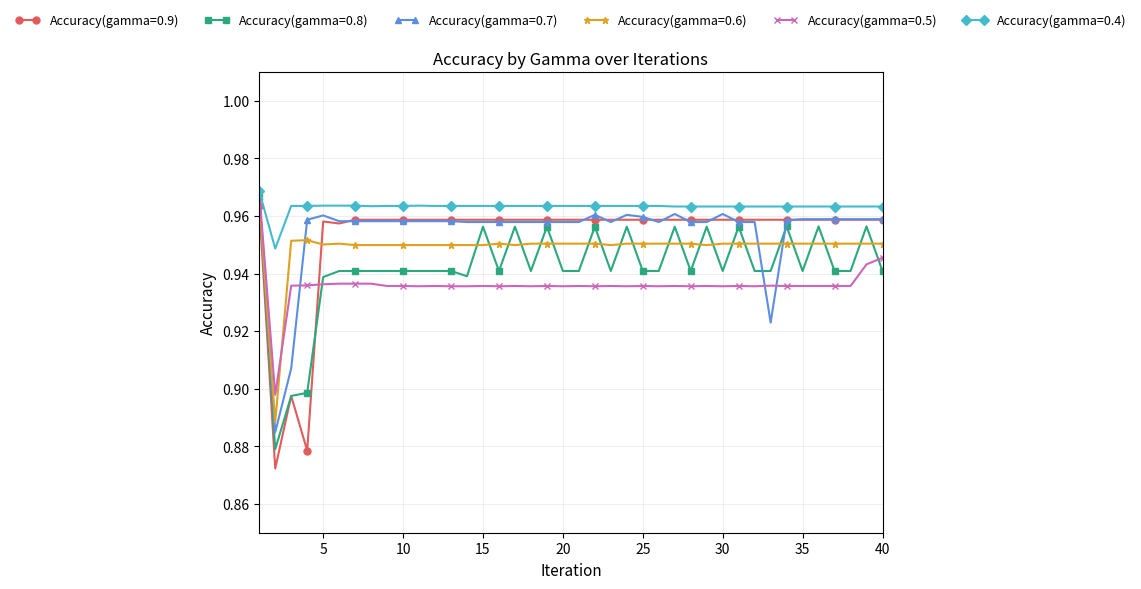

How many Accuracy(gamma=0.6) values are between 0 and 1?

40